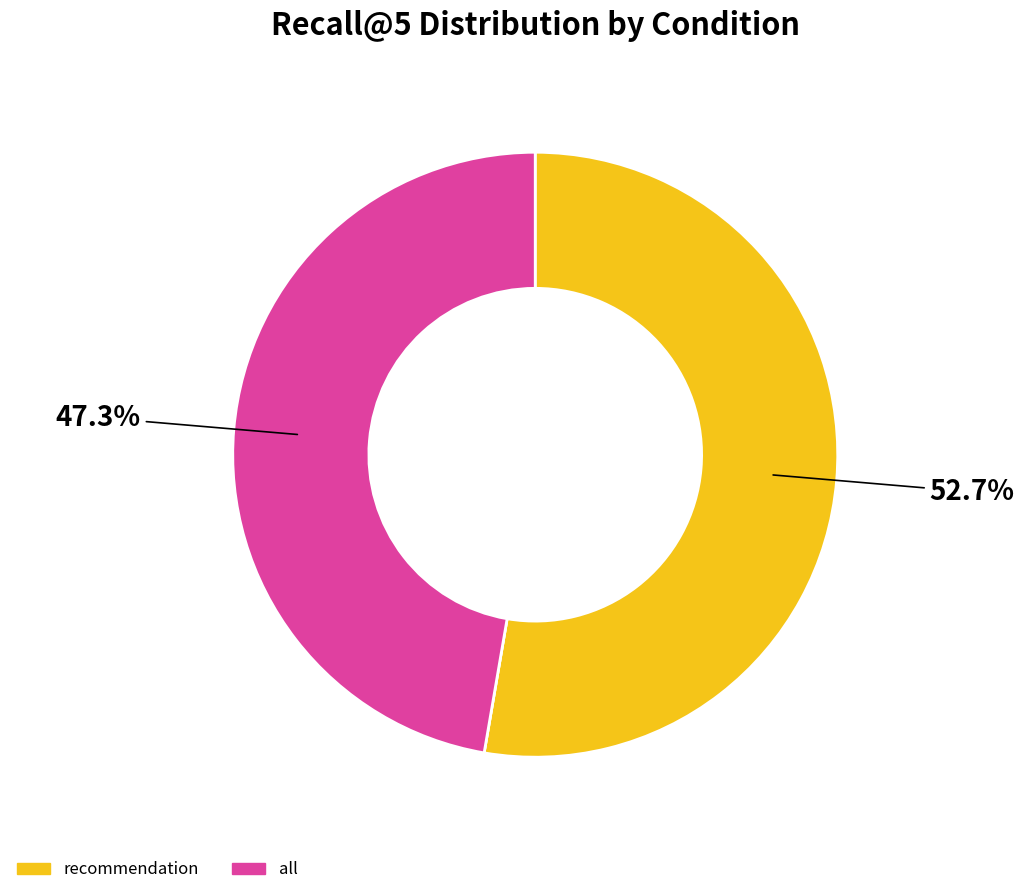

Is there any slice that represents more than half of the pie?

Yes